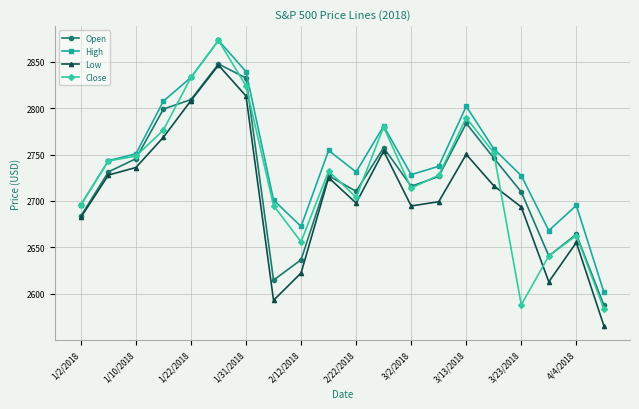

What is the value of the Close point at the 6th from the left?

2872.9